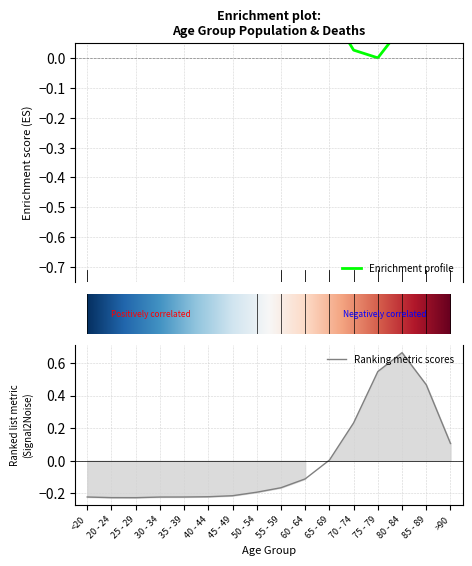

Does the chart have visible grid lines?

Yes